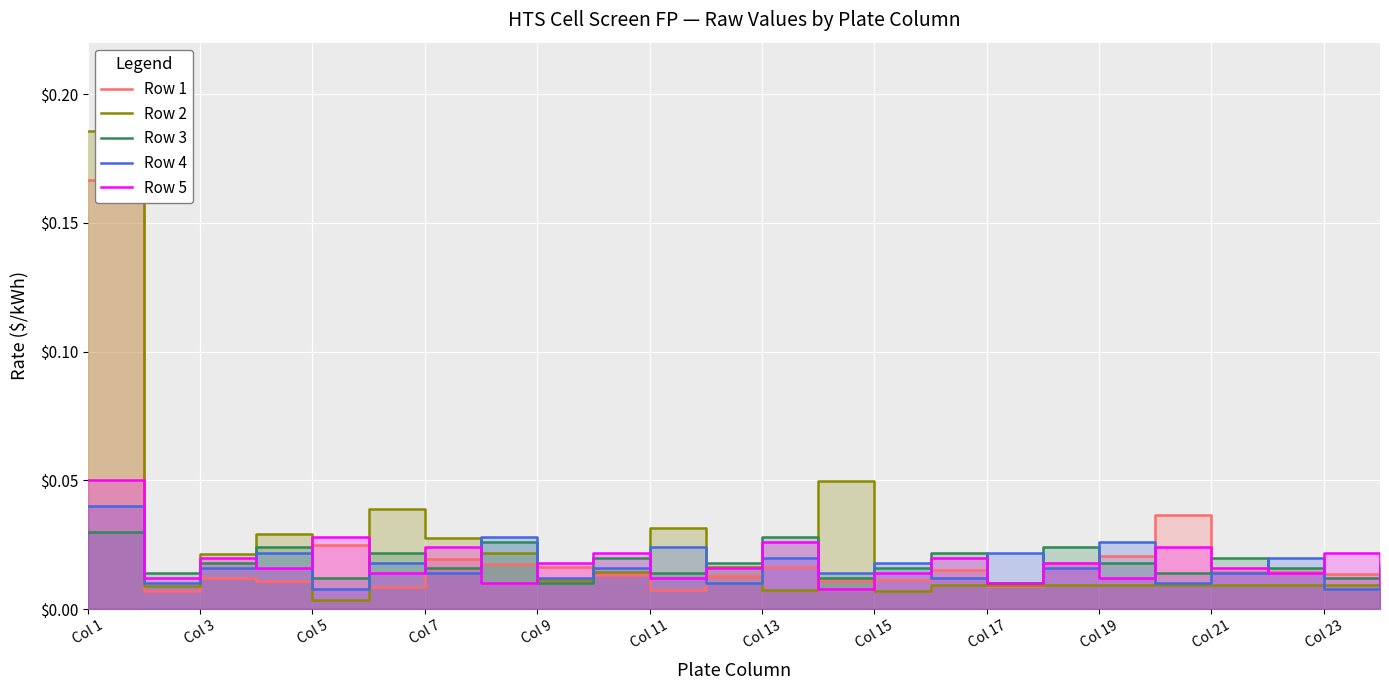

Reading left to right, extract all data points from this chart.

Row 1: 0.2	0.0	0.0	0.0	0.0	0.0	0.0	0.0	0.0	0.0	0.0	0.0	0.0	0.0	0.0	0.0	0.0	0.0	0.0	0.0	0.0	0.0	0.0	0.0
Row 2: 0.2	0.0	0.0	0.0	0.0	0.0	0.0	0.0	0.0	0.0	0.0	0.0	0.0	0.0	0.0	0.0	0.0	0.0	0.0	0.0	0.0	0.0	0.0	0.0
Row 3: 0.0	0.0	0.0	0.0	0.0	0.0	0.0	0.0	0.0	0.0	0.0	0.0	0.0	0.0	0.0	0.0	0.0	0.0	0.0	0.0	0.0	0.0	0.0	0.0
Row 4: 0.0	0.0	0.0	0.0	0.0	0.0	0.0	0.0	0.0	0.0	0.0	0.0	0.0	0.0	0.0	0.0	0.0	0.0	0.0	0.0	0.0	0.0	0.0	0.0
Row 5: 0.1	0.0	0.0	0.0	0.0	0.0	0.0	0.0	0.0	0.0	0.0	0.0	0.0	0.0	0.0	0.0	0.0	0.0	0.0	0.0	0.0	0.0	0.0	0.0